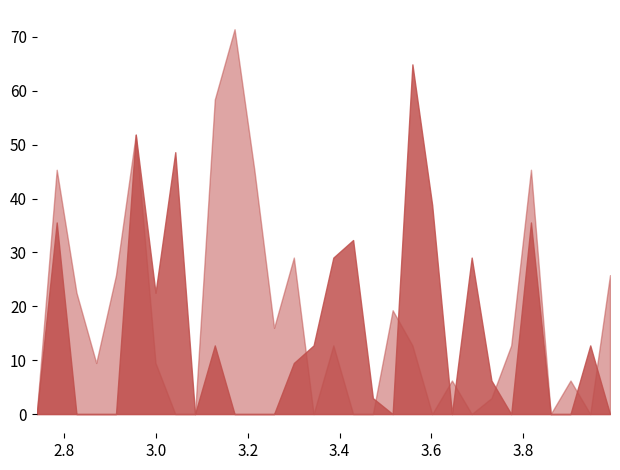

What is the value of the white point at the 11th from the left?

71.4